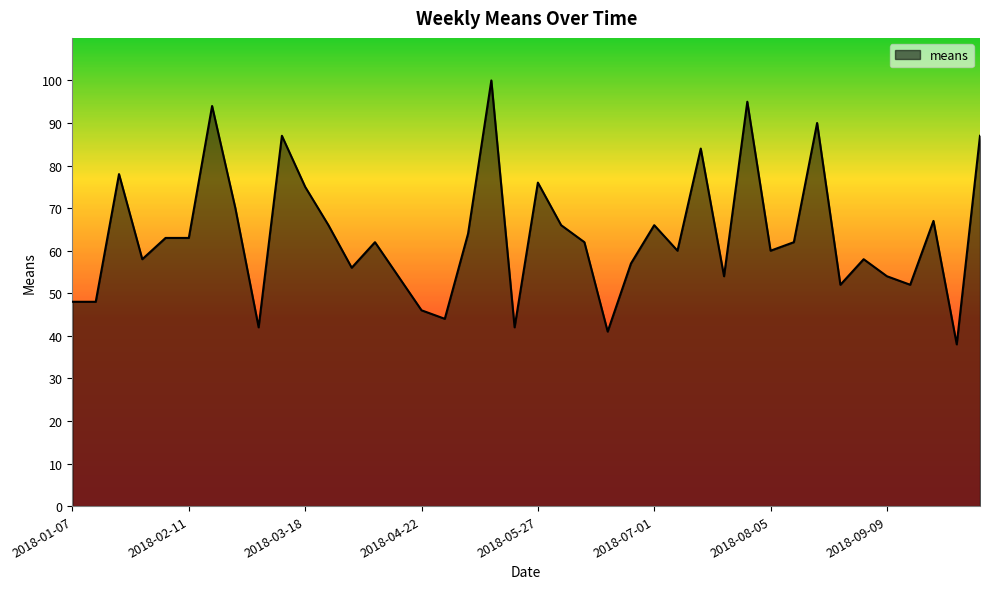

What is the smallest value displayed?

38